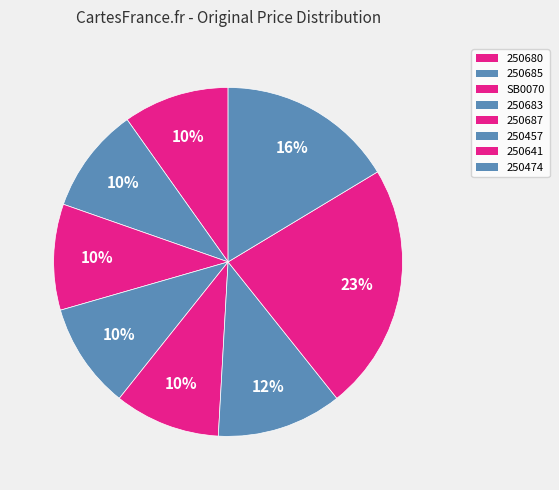

Between 250687 and 250683, which is larger?

250687